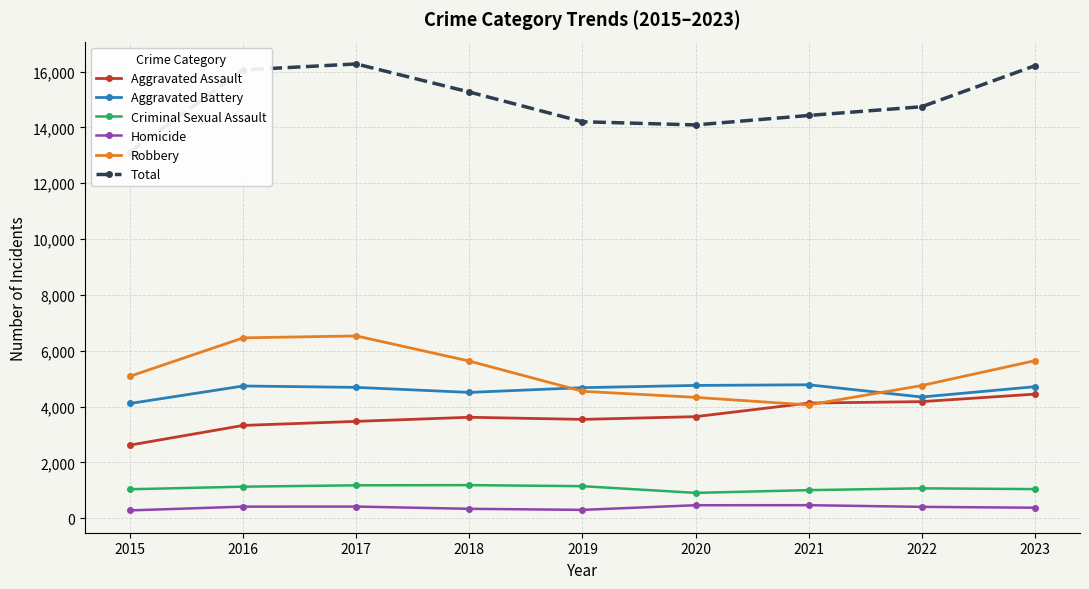

Where is the first local minimum for Criminal Sexual Assault?

2020